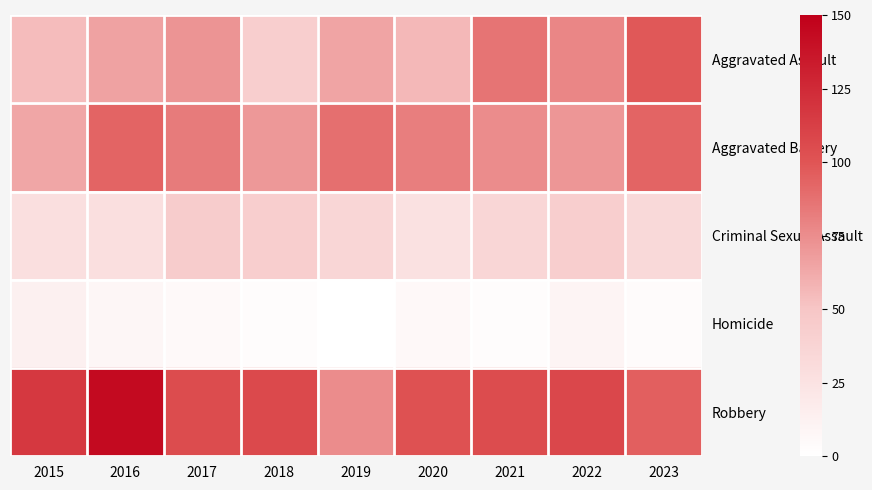

How many series are shown in this chart?

5